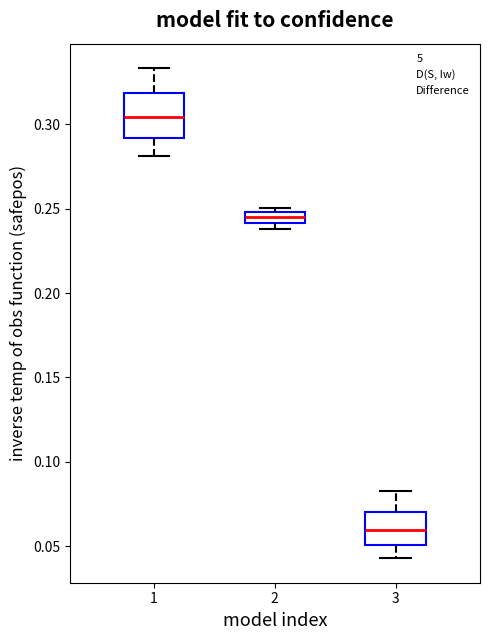

Which box's median line is the lowest?

3